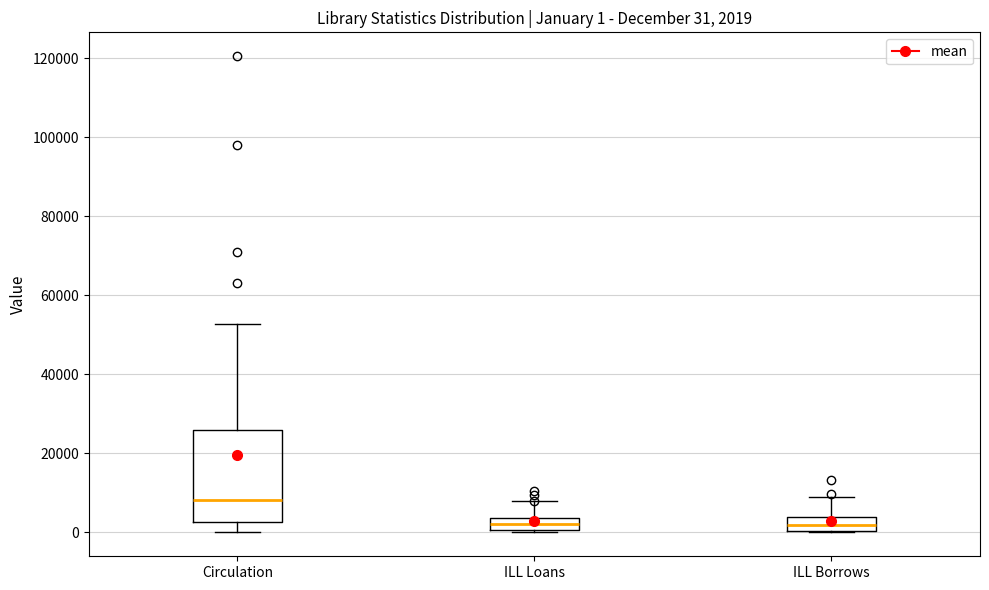

Which box has the highest median line?

Circulation